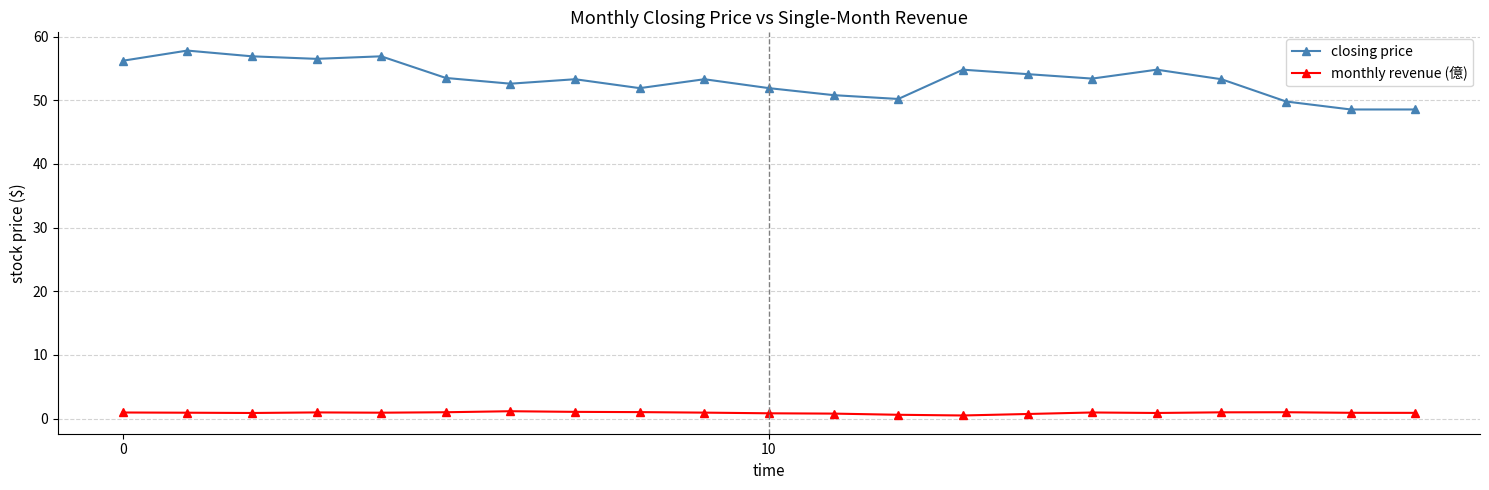

What is the maximum value shown in the chart?

57.8